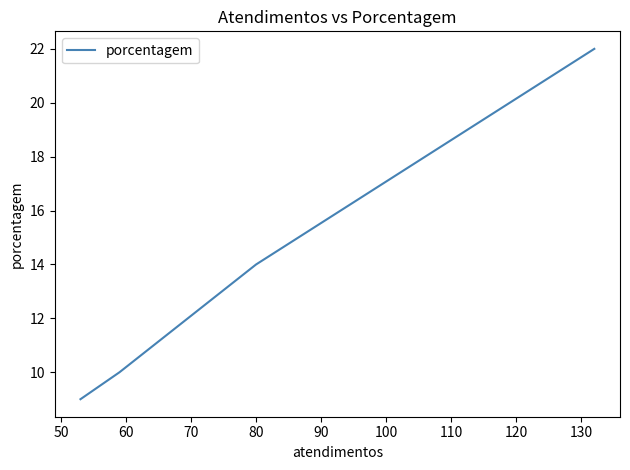

How many lines are shown in the chart?

1